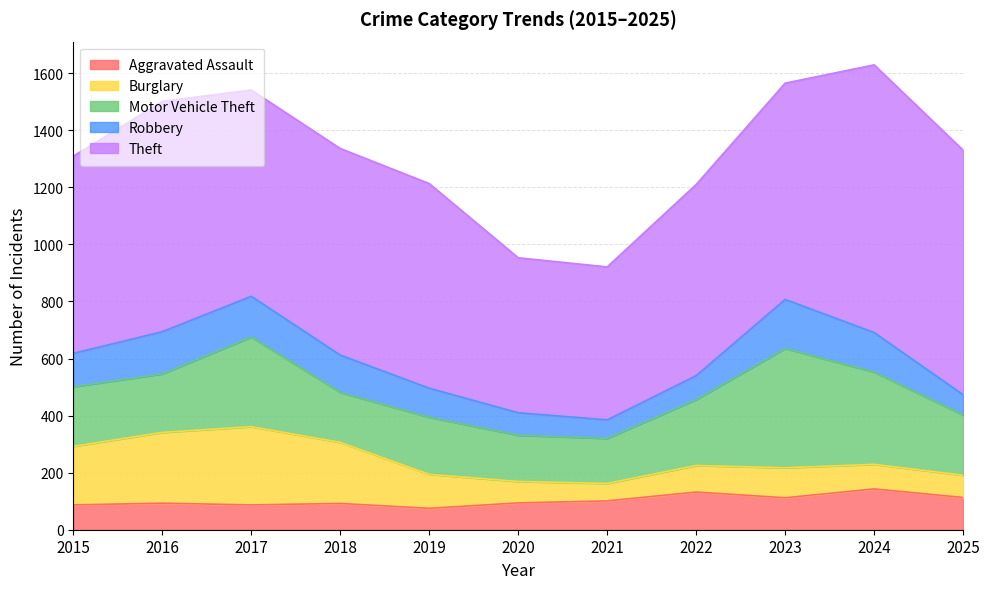

Which series has the largest range (max minus min)?

Theft